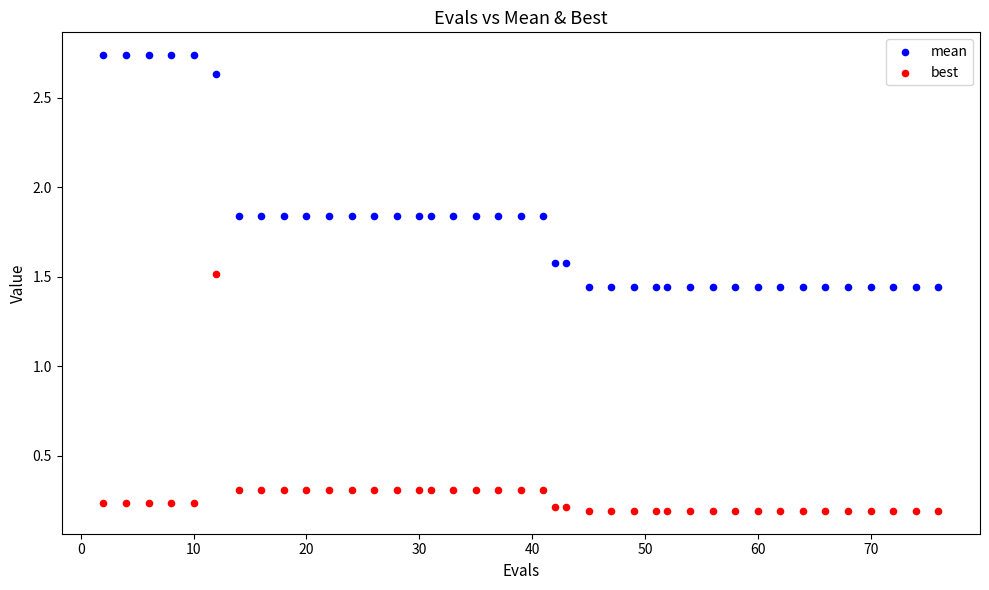

What is the X range (max minus min) for the scatter plot?

74.0